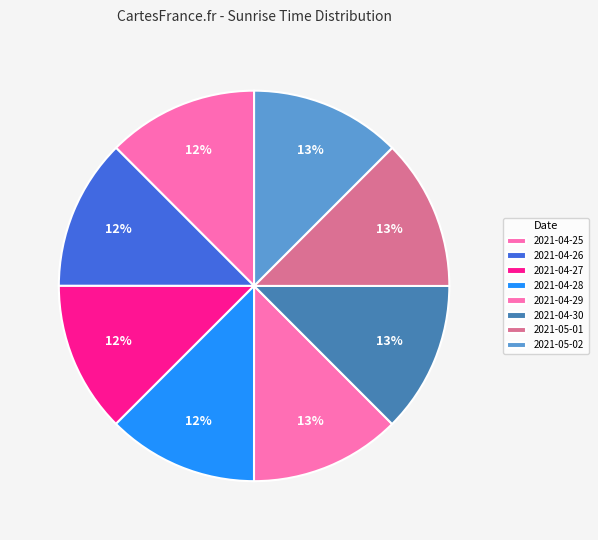

Is the sum of 2021-05-02 and 2021-04-26 greater than half?

No